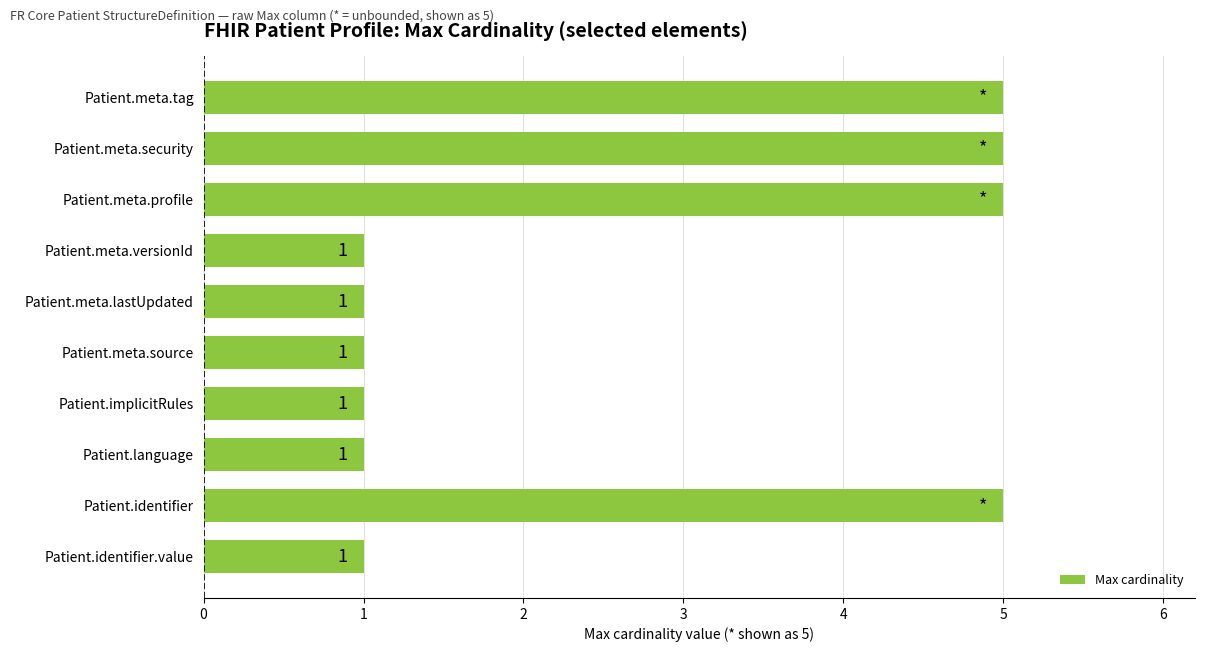

Reading bottom to top, what are all the values shown in this chart?

Patient.identifier.value=1	Patient.identifier=5	Patient.language=1	Patient.implicitRules=1	Patient.meta.source=1	Patient.meta.lastUpdated=1	Patient.meta.versionId=1	Patient.meta.profile=5	Patient.meta.security=5	Patient.meta.tag=5